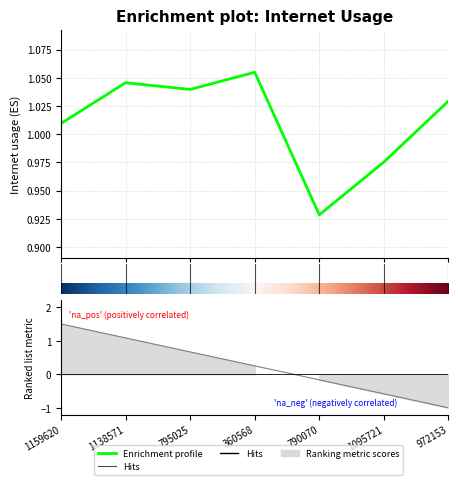

Does the chart display data point markers on the line(s)?

No